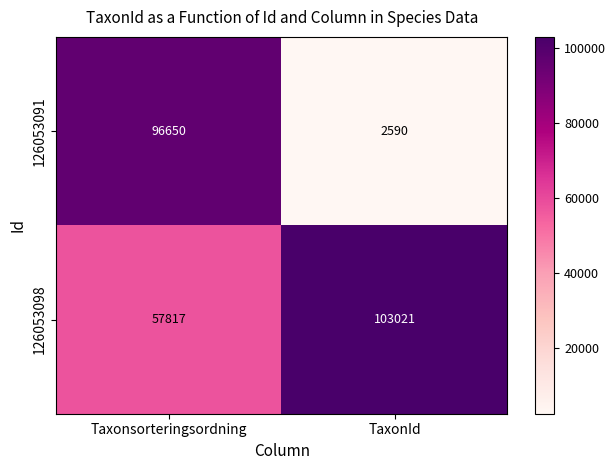

What is the spread (max minus min) of values at Taxonsorteringsordning?

38833